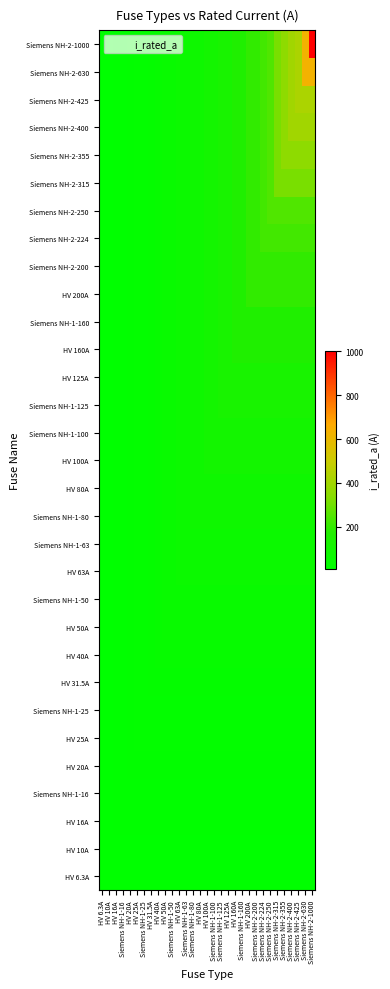

Reading right to left, list all the values displayed in this chart.

HV 6.3A: Siemens NH-2-1000=6.3	Siemens NH-2-630=6.3	Siemens NH-2-425=6.3	Siemens NH-2-400=6.3	Siemens NH-2-355=6.3	Siemens NH-2-315=6.3	Siemens NH-2-250=6.3	Siemens NH-2-224=6.3	Siemens NH-2-200=6.3	HV 200A=6.3	Siemens NH-1-160=6.3	HV 160A=6.3	HV 125A=6.3	Siemens NH-1-125=6.3	Siemens NH-1-100=6.3	HV 100A=6.3	HV 80A=6.3	Siemens NH-1-80=6.3	Siemens NH-1-63=6.3	HV 63A=6.3	Siemens NH-1-50=6.3	HV 50A=6.3	HV 40A=6.3	HV 31.5A=6.3	Siemens NH-1-25=6.3	HV 25A=6.3	HV 20A=6.3	Siemens NH-1-16=6.3	HV 16A=6.3	HV 10A=6.3	HV 6.3A=6.3
HV 10A: Siemens NH-2-1000=10.0	Siemens NH-2-630=10.0	Siemens NH-2-425=10.0	Siemens NH-2-400=10.0	Siemens NH-2-355=10.0	Siemens NH-2-315=10.0	Siemens NH-2-250=10.0	Siemens NH-2-224=10.0	Siemens NH-2-200=10.0	HV 200A=10.0	Siemens NH-1-160=10.0	HV 160A=10.0	HV 125A=10.0	Siemens NH-1-125=10.0	Siemens NH-1-100=10.0	HV 100A=10.0	HV 80A=10.0	Siemens NH-1-80=10.0	Siemens NH-1-63=10.0	HV 63A=10.0	Siemens NH-1-50=10.0	HV 50A=10.0	HV 40A=10.0	HV 31.5A=10.0	Siemens NH-1-25=10.0	HV 25A=10.0	HV 20A=10.0	Siemens NH-1-16=10.0	HV 16A=10.0	HV 10A=10.0	HV 6.3A=6.3
HV 16A: Siemens NH-2-1000=16.0	Siemens NH-2-630=16.0	Siemens NH-2-425=16.0	Siemens NH-2-400=16.0	Siemens NH-2-355=16.0	Siemens NH-2-315=16.0	Siemens NH-2-250=16.0	Siemens NH-2-224=16.0	Siemens NH-2-200=16.0	HV 200A=16.0	Siemens NH-1-160=16.0	HV 160A=16.0	HV 125A=16.0	Siemens NH-1-125=16.0	Siemens NH-1-100=16.0	HV 100A=16.0	HV 80A=16.0	Siemens NH-1-80=16.0	Siemens NH-1-63=16.0	HV 63A=16.0	Siemens NH-1-50=16.0	HV 50A=16.0	HV 40A=16.0	HV 31.5A=16.0	Siemens NH-1-25=16.0	HV 25A=16.0	HV 20A=16.0	Siemens NH-1-16=16.0	HV 16A=16.0	HV 10A=10.0	HV 6.3A=6.3
Siemens NH-1-16: Siemens NH-2-1000=16.0	Siemens NH-2-630=16.0	Siemens NH-2-425=16.0	Siemens NH-2-400=16.0	Siemens NH-2-355=16.0	Siemens NH-2-315=16.0	Siemens NH-2-250=16.0	Siemens NH-2-224=16.0	Siemens NH-2-200=16.0	HV 200A=16.0	Siemens NH-1-160=16.0	HV 160A=16.0	HV 125A=16.0	Siemens NH-1-125=16.0	Siemens NH-1-100=16.0	HV 100A=16.0	HV 80A=16.0	Siemens NH-1-80=16.0	Siemens NH-1-63=16.0	HV 63A=16.0	Siemens NH-1-50=16.0	HV 50A=16.0	HV 40A=16.0	HV 31.5A=16.0	Siemens NH-1-25=16.0	HV 25A=16.0	HV 20A=16.0	Siemens NH-1-16=16.0	HV 16A=16.0	HV 10A=10.0	HV 6.3A=6.3
HV 20A: Siemens NH-2-1000=20.0	Siemens NH-2-630=20.0	Siemens NH-2-425=20.0	Siemens NH-2-400=20.0	Siemens NH-2-355=20.0	Siemens NH-2-315=20.0	Siemens NH-2-250=20.0	Siemens NH-2-224=20.0	Siemens NH-2-200=20.0	HV 200A=20.0	Siemens NH-1-160=20.0	HV 160A=20.0	HV 125A=20.0	Siemens NH-1-125=20.0	Siemens NH-1-100=20.0	HV 100A=20.0	HV 80A=20.0	Siemens NH-1-80=20.0	Siemens NH-1-63=20.0	HV 63A=20.0	Siemens NH-1-50=20.0	HV 50A=20.0	HV 40A=20.0	HV 31.5A=20.0	Siemens NH-1-25=20.0	HV 25A=20.0	HV 20A=20.0	Siemens NH-1-16=16.0	HV 16A=16.0	HV 10A=10.0	HV 6.3A=6.3
HV 25A: Siemens NH-2-1000=25.0	Siemens NH-2-630=25.0	Siemens NH-2-425=25.0	Siemens NH-2-400=25.0	Siemens NH-2-355=25.0	Siemens NH-2-315=25.0	Siemens NH-2-250=25.0	Siemens NH-2-224=25.0	Siemens NH-2-200=25.0	HV 200A=25.0	Siemens NH-1-160=25.0	HV 160A=25.0	HV 125A=25.0	Siemens NH-1-125=25.0	Siemens NH-1-100=25.0	HV 100A=25.0	HV 80A=25.0	Siemens NH-1-80=25.0	Siemens NH-1-63=25.0	HV 63A=25.0	Siemens NH-1-50=25.0	HV 50A=25.0	HV 40A=25.0	HV 31.5A=25.0	Siemens NH-1-25=25.0	HV 25A=25.0	HV 20A=20.0	Siemens NH-1-16=16.0	HV 16A=16.0	HV 10A=10.0	HV 6.3A=6.3
Siemens NH-1-25: Siemens NH-2-1000=25.0	Siemens NH-2-630=25.0	Siemens NH-2-425=25.0	Siemens NH-2-400=25.0	Siemens NH-2-355=25.0	Siemens NH-2-315=25.0	Siemens NH-2-250=25.0	Siemens NH-2-224=25.0	Siemens NH-2-200=25.0	HV 200A=25.0	Siemens NH-1-160=25.0	HV 160A=25.0	HV 125A=25.0	Siemens NH-1-125=25.0	Siemens NH-1-100=25.0	HV 100A=25.0	HV 80A=25.0	Siemens NH-1-80=25.0	Siemens NH-1-63=25.0	HV 63A=25.0	Siemens NH-1-50=25.0	HV 50A=25.0	HV 40A=25.0	HV 31.5A=25.0	Siemens NH-1-25=25.0	HV 25A=25.0	HV 20A=20.0	Siemens NH-1-16=16.0	HV 16A=16.0	HV 10A=10.0	HV 6.3A=6.3
HV 31.5A: Siemens NH-2-1000=31.5	Siemens NH-2-630=31.5	Siemens NH-2-425=31.5	Siemens NH-2-400=31.5	Siemens NH-2-355=31.5	Siemens NH-2-315=31.5	Siemens NH-2-250=31.5	Siemens NH-2-224=31.5	Siemens NH-2-200=31.5	HV 200A=31.5	Siemens NH-1-160=31.5	HV 160A=31.5	HV 125A=31.5	Siemens NH-1-125=31.5	Siemens NH-1-100=31.5	HV 100A=31.5	HV 80A=31.5	Siemens NH-1-80=31.5	Siemens NH-1-63=31.5	HV 63A=31.5	Siemens NH-1-50=31.5	HV 50A=31.5	HV 40A=31.5	HV 31.5A=31.5	Siemens NH-1-25=25.0	HV 25A=25.0	HV 20A=20.0	Siemens NH-1-16=16.0	HV 16A=16.0	HV 10A=10.0	HV 6.3A=6.3
HV 40A: Siemens NH-2-1000=40.0	Siemens NH-2-630=40.0	Siemens NH-2-425=40.0	Siemens NH-2-400=40.0	Siemens NH-2-355=40.0	Siemens NH-2-315=40.0	Siemens NH-2-250=40.0	Siemens NH-2-224=40.0	Siemens NH-2-200=40.0	HV 200A=40.0	Siemens NH-1-160=40.0	HV 160A=40.0	HV 125A=40.0	Siemens NH-1-125=40.0	Siemens NH-1-100=40.0	HV 100A=40.0	HV 80A=40.0	Siemens NH-1-80=40.0	Siemens NH-1-63=40.0	HV 63A=40.0	Siemens NH-1-50=40.0	HV 50A=40.0	HV 40A=40.0	HV 31.5A=31.5	Siemens NH-1-25=25.0	HV 25A=25.0	HV 20A=20.0	Siemens NH-1-16=16.0	HV 16A=16.0	HV 10A=10.0	HV 6.3A=6.3
HV 50A: Siemens NH-2-1000=50.0	Siemens NH-2-630=50.0	Siemens NH-2-425=50.0	Siemens NH-2-400=50.0	Siemens NH-2-355=50.0	Siemens NH-2-315=50.0	Siemens NH-2-250=50.0	Siemens NH-2-224=50.0	Siemens NH-2-200=50.0	HV 200A=50.0	Siemens NH-1-160=50.0	HV 160A=50.0	HV 125A=50.0	Siemens NH-1-125=50.0	Siemens NH-1-100=50.0	HV 100A=50.0	HV 80A=50.0	Siemens NH-1-80=50.0	Siemens NH-1-63=50.0	HV 63A=50.0	Siemens NH-1-50=50.0	HV 50A=50.0	HV 40A=40.0	HV 31.5A=31.5	Siemens NH-1-25=25.0	HV 25A=25.0	HV 20A=20.0	Siemens NH-1-16=16.0	HV 16A=16.0	HV 10A=10.0	HV 6.3A=6.3
Siemens NH-1-50: Siemens NH-2-1000=50.0	Siemens NH-2-630=50.0	Siemens NH-2-425=50.0	Siemens NH-2-400=50.0	Siemens NH-2-355=50.0	Siemens NH-2-315=50.0	Siemens NH-2-250=50.0	Siemens NH-2-224=50.0	Siemens NH-2-200=50.0	HV 200A=50.0	Siemens NH-1-160=50.0	HV 160A=50.0	HV 125A=50.0	Siemens NH-1-125=50.0	Siemens NH-1-100=50.0	HV 100A=50.0	HV 80A=50.0	Siemens NH-1-80=50.0	Siemens NH-1-63=50.0	HV 63A=50.0	Siemens NH-1-50=50.0	HV 50A=50.0	HV 40A=40.0	HV 31.5A=31.5	Siemens NH-1-25=25.0	HV 25A=25.0	HV 20A=20.0	Siemens NH-1-16=16.0	HV 16A=16.0	HV 10A=10.0	HV 6.3A=6.3
HV 63A: Siemens NH-2-1000=63.0	Siemens NH-2-630=63.0	Siemens NH-2-425=63.0	Siemens NH-2-400=63.0	Siemens NH-2-355=63.0	Siemens NH-2-315=63.0	Siemens NH-2-250=63.0	Siemens NH-2-224=63.0	Siemens NH-2-200=63.0	HV 200A=63.0	Siemens NH-1-160=63.0	HV 160A=63.0	HV 125A=63.0	Siemens NH-1-125=63.0	Siemens NH-1-100=63.0	HV 100A=63.0	HV 80A=63.0	Siemens NH-1-80=63.0	Siemens NH-1-63=63.0	HV 63A=63.0	Siemens NH-1-50=50.0	HV 50A=50.0	HV 40A=40.0	HV 31.5A=31.5	Siemens NH-1-25=25.0	HV 25A=25.0	HV 20A=20.0	Siemens NH-1-16=16.0	HV 16A=16.0	HV 10A=10.0	HV 6.3A=6.3
Siemens NH-1-63: Siemens NH-2-1000=63.0	Siemens NH-2-630=63.0	Siemens NH-2-425=63.0	Siemens NH-2-400=63.0	Siemens NH-2-355=63.0	Siemens NH-2-315=63.0	Siemens NH-2-250=63.0	Siemens NH-2-224=63.0	Siemens NH-2-200=63.0	HV 200A=63.0	Siemens NH-1-160=63.0	HV 160A=63.0	HV 125A=63.0	Siemens NH-1-125=63.0	Siemens NH-1-100=63.0	HV 100A=63.0	HV 80A=63.0	Siemens NH-1-80=63.0	Siemens NH-1-63=63.0	HV 63A=63.0	Siemens NH-1-50=50.0	HV 50A=50.0	HV 40A=40.0	HV 31.5A=31.5	Siemens NH-1-25=25.0	HV 25A=25.0	HV 20A=20.0	Siemens NH-1-16=16.0	HV 16A=16.0	HV 10A=10.0	HV 6.3A=6.3
Siemens NH-1-80: Siemens NH-2-1000=80.0	Siemens NH-2-630=80.0	Siemens NH-2-425=80.0	Siemens NH-2-400=80.0	Siemens NH-2-355=80.0	Siemens NH-2-315=80.0	Siemens NH-2-250=80.0	Siemens NH-2-224=80.0	Siemens NH-2-200=80.0	HV 200A=80.0	Siemens NH-1-160=80.0	HV 160A=80.0	HV 125A=80.0	Siemens NH-1-125=80.0	Siemens NH-1-100=80.0	HV 100A=80.0	HV 80A=80.0	Siemens NH-1-80=80.0	Siemens NH-1-63=63.0	HV 63A=63.0	Siemens NH-1-50=50.0	HV 50A=50.0	HV 40A=40.0	HV 31.5A=31.5	Siemens NH-1-25=25.0	HV 25A=25.0	HV 20A=20.0	Siemens NH-1-16=16.0	HV 16A=16.0	HV 10A=10.0	HV 6.3A=6.3
HV 80A: Siemens NH-2-1000=80.0	Siemens NH-2-630=80.0	Siemens NH-2-425=80.0	Siemens NH-2-400=80.0	Siemens NH-2-355=80.0	Siemens NH-2-315=80.0	Siemens NH-2-250=80.0	Siemens NH-2-224=80.0	Siemens NH-2-200=80.0	HV 200A=80.0	Siemens NH-1-160=80.0	HV 160A=80.0	HV 125A=80.0	Siemens NH-1-125=80.0	Siemens NH-1-100=80.0	HV 100A=80.0	HV 80A=80.0	Siemens NH-1-80=80.0	Siemens NH-1-63=63.0	HV 63A=63.0	Siemens NH-1-50=50.0	HV 50A=50.0	HV 40A=40.0	HV 31.5A=31.5	Siemens NH-1-25=25.0	HV 25A=25.0	HV 20A=20.0	Siemens NH-1-16=16.0	HV 16A=16.0	HV 10A=10.0	HV 6.3A=6.3
HV 100A: Siemens NH-2-1000=100.0	Siemens NH-2-630=100.0	Siemens NH-2-425=100.0	Siemens NH-2-400=100.0	Siemens NH-2-355=100.0	Siemens NH-2-315=100.0	Siemens NH-2-250=100.0	Siemens NH-2-224=100.0	Siemens NH-2-200=100.0	HV 200A=100.0	Siemens NH-1-160=100.0	HV 160A=100.0	HV 125A=100.0	Siemens NH-1-125=100.0	Siemens NH-1-100=100.0	HV 100A=100.0	HV 80A=80.0	Siemens NH-1-80=80.0	Siemens NH-1-63=63.0	HV 63A=63.0	Siemens NH-1-50=50.0	HV 50A=50.0	HV 40A=40.0	HV 31.5A=31.5	Siemens NH-1-25=25.0	HV 25A=25.0	HV 20A=20.0	Siemens NH-1-16=16.0	HV 16A=16.0	HV 10A=10.0	HV 6.3A=6.3
Siemens NH-1-100: Siemens NH-2-1000=100.0	Siemens NH-2-630=100.0	Siemens NH-2-425=100.0	Siemens NH-2-400=100.0	Siemens NH-2-355=100.0	Siemens NH-2-315=100.0	Siemens NH-2-250=100.0	Siemens NH-2-224=100.0	Siemens NH-2-200=100.0	HV 200A=100.0	Siemens NH-1-160=100.0	HV 160A=100.0	HV 125A=100.0	Siemens NH-1-125=100.0	Siemens NH-1-100=100.0	HV 100A=100.0	HV 80A=80.0	Siemens NH-1-80=80.0	Siemens NH-1-63=63.0	HV 63A=63.0	Siemens NH-1-50=50.0	HV 50A=50.0	HV 40A=40.0	HV 31.5A=31.5	Siemens NH-1-25=25.0	HV 25A=25.0	HV 20A=20.0	Siemens NH-1-16=16.0	HV 16A=16.0	HV 10A=10.0	HV 6.3A=6.3
Siemens NH-1-125: Siemens NH-2-1000=125.0	Siemens NH-2-630=125.0	Siemens NH-2-425=125.0	Siemens NH-2-400=125.0	Siemens NH-2-355=125.0	Siemens NH-2-315=125.0	Siemens NH-2-250=125.0	Siemens NH-2-224=125.0	Siemens NH-2-200=125.0	HV 200A=125.0	Siemens NH-1-160=125.0	HV 160A=125.0	HV 125A=125.0	Siemens NH-1-125=125.0	Siemens NH-1-100=100.0	HV 100A=100.0	HV 80A=80.0	Siemens NH-1-80=80.0	Siemens NH-1-63=63.0	HV 63A=63.0	Siemens NH-1-50=50.0	HV 50A=50.0	HV 40A=40.0	HV 31.5A=31.5	Siemens NH-1-25=25.0	HV 25A=25.0	HV 20A=20.0	Siemens NH-1-16=16.0	HV 16A=16.0	HV 10A=10.0	HV 6.3A=6.3
HV 125A: Siemens NH-2-1000=125.0	Siemens NH-2-630=125.0	Siemens NH-2-425=125.0	Siemens NH-2-400=125.0	Siemens NH-2-355=125.0	Siemens NH-2-315=125.0	Siemens NH-2-250=125.0	Siemens NH-2-224=125.0	Siemens NH-2-200=125.0	HV 200A=125.0	Siemens NH-1-160=125.0	HV 160A=125.0	HV 125A=125.0	Siemens NH-1-125=125.0	Siemens NH-1-100=100.0	HV 100A=100.0	HV 80A=80.0	Siemens NH-1-80=80.0	Siemens NH-1-63=63.0	HV 63A=63.0	Siemens NH-1-50=50.0	HV 50A=50.0	HV 40A=40.0	HV 31.5A=31.5	Siemens NH-1-25=25.0	HV 25A=25.0	HV 20A=20.0	Siemens NH-1-16=16.0	HV 16A=16.0	HV 10A=10.0	HV 6.3A=6.3
HV 160A: Siemens NH-2-1000=160.0	Siemens NH-2-630=160.0	Siemens NH-2-425=160.0	Siemens NH-2-400=160.0	Siemens NH-2-355=160.0	Siemens NH-2-315=160.0	Siemens NH-2-250=160.0	Siemens NH-2-224=160.0	Siemens NH-2-200=160.0	HV 200A=160.0	Siemens NH-1-160=160.0	HV 160A=160.0	HV 125A=125.0	Siemens NH-1-125=125.0	Siemens NH-1-100=100.0	HV 100A=100.0	HV 80A=80.0	Siemens NH-1-80=80.0	Siemens NH-1-63=63.0	HV 63A=63.0	Siemens NH-1-50=50.0	HV 50A=50.0	HV 40A=40.0	HV 31.5A=31.5	Siemens NH-1-25=25.0	HV 25A=25.0	HV 20A=20.0	Siemens NH-1-16=16.0	HV 16A=16.0	HV 10A=10.0	HV 6.3A=6.3
Siemens NH-1-160: Siemens NH-2-1000=160.0	Siemens NH-2-630=160.0	Siemens NH-2-425=160.0	Siemens NH-2-400=160.0	Siemens NH-2-355=160.0	Siemens NH-2-315=160.0	Siemens NH-2-250=160.0	Siemens NH-2-224=160.0	Siemens NH-2-200=160.0	HV 200A=160.0	Siemens NH-1-160=160.0	HV 160A=160.0	HV 125A=125.0	Siemens NH-1-125=125.0	Siemens NH-1-100=100.0	HV 100A=100.0	HV 80A=80.0	Siemens NH-1-80=80.0	Siemens NH-1-63=63.0	HV 63A=63.0	Siemens NH-1-50=50.0	HV 50A=50.0	HV 40A=40.0	HV 31.5A=31.5	Siemens NH-1-25=25.0	HV 25A=25.0	HV 20A=20.0	Siemens NH-1-16=16.0	HV 16A=16.0	HV 10A=10.0	HV 6.3A=6.3
HV 200A: Siemens NH-2-1000=200.0	Siemens NH-2-630=200.0	Siemens NH-2-425=200.0	Siemens NH-2-400=200.0	Siemens NH-2-355=200.0	Siemens NH-2-315=200.0	Siemens NH-2-250=200.0	Siemens NH-2-224=200.0	Siemens NH-2-200=200.0	HV 200A=200.0	Siemens NH-1-160=160.0	HV 160A=160.0	HV 125A=125.0	Siemens NH-1-125=125.0	Siemens NH-1-100=100.0	HV 100A=100.0	HV 80A=80.0	Siemens NH-1-80=80.0	Siemens NH-1-63=63.0	HV 63A=63.0	Siemens NH-1-50=50.0	HV 50A=50.0	HV 40A=40.0	HV 31.5A=31.5	Siemens NH-1-25=25.0	HV 25A=25.0	HV 20A=20.0	Siemens NH-1-16=16.0	HV 16A=16.0	HV 10A=10.0	HV 6.3A=6.3
Siemens NH-2-200: Siemens NH-2-1000=200.0	Siemens NH-2-630=200.0	Siemens NH-2-425=200.0	Siemens NH-2-400=200.0	Siemens NH-2-355=200.0	Siemens NH-2-315=200.0	Siemens NH-2-250=200.0	Siemens NH-2-224=200.0	Siemens NH-2-200=200.0	HV 200A=200.0	Siemens NH-1-160=160.0	HV 160A=160.0	HV 125A=125.0	Siemens NH-1-125=125.0	Siemens NH-1-100=100.0	HV 100A=100.0	HV 80A=80.0	Siemens NH-1-80=80.0	Siemens NH-1-63=63.0	HV 63A=63.0	Siemens NH-1-50=50.0	HV 50A=50.0	HV 40A=40.0	HV 31.5A=31.5	Siemens NH-1-25=25.0	HV 25A=25.0	HV 20A=20.0	Siemens NH-1-16=16.0	HV 16A=16.0	HV 10A=10.0	HV 6.3A=6.3
Siemens NH-2-224: Siemens NH-2-1000=224.0	Siemens NH-2-630=224.0	Siemens NH-2-425=224.0	Siemens NH-2-400=224.0	Siemens NH-2-355=224.0	Siemens NH-2-315=224.0	Siemens NH-2-250=224.0	Siemens NH-2-224=224.0	Siemens NH-2-200=200.0	HV 200A=200.0	Siemens NH-1-160=160.0	HV 160A=160.0	HV 125A=125.0	Siemens NH-1-125=125.0	Siemens NH-1-100=100.0	HV 100A=100.0	HV 80A=80.0	Siemens NH-1-80=80.0	Siemens NH-1-63=63.0	HV 63A=63.0	Siemens NH-1-50=50.0	HV 50A=50.0	HV 40A=40.0	HV 31.5A=31.5	Siemens NH-1-25=25.0	HV 25A=25.0	HV 20A=20.0	Siemens NH-1-16=16.0	HV 16A=16.0	HV 10A=10.0	HV 6.3A=6.3
Siemens NH-2-250: Siemens NH-2-1000=250.0	Siemens NH-2-630=250.0	Siemens NH-2-425=250.0	Siemens NH-2-400=250.0	Siemens NH-2-355=250.0	Siemens NH-2-315=250.0	Siemens NH-2-250=250.0	Siemens NH-2-224=224.0	Siemens NH-2-200=200.0	HV 200A=200.0	Siemens NH-1-160=160.0	HV 160A=160.0	HV 125A=125.0	Siemens NH-1-125=125.0	Siemens NH-1-100=100.0	HV 100A=100.0	HV 80A=80.0	Siemens NH-1-80=80.0	Siemens NH-1-63=63.0	HV 63A=63.0	Siemens NH-1-50=50.0	HV 50A=50.0	HV 40A=40.0	HV 31.5A=31.5	Siemens NH-1-25=25.0	HV 25A=25.0	HV 20A=20.0	Siemens NH-1-16=16.0	HV 16A=16.0	HV 10A=10.0	HV 6.3A=6.3
Siemens NH-2-315: Siemens NH-2-1000=315.0	Siemens NH-2-630=315.0	Siemens NH-2-425=315.0	Siemens NH-2-400=315.0	Siemens NH-2-355=315.0	Siemens NH-2-315=315.0	Siemens NH-2-250=250.0	Siemens NH-2-224=224.0	Siemens NH-2-200=200.0	HV 200A=200.0	Siemens NH-1-160=160.0	HV 160A=160.0	HV 125A=125.0	Siemens NH-1-125=125.0	Siemens NH-1-100=100.0	HV 100A=100.0	HV 80A=80.0	Siemens NH-1-80=80.0	Siemens NH-1-63=63.0	HV 63A=63.0	Siemens NH-1-50=50.0	HV 50A=50.0	HV 40A=40.0	HV 31.5A=31.5	Siemens NH-1-25=25.0	HV 25A=25.0	HV 20A=20.0	Siemens NH-1-16=16.0	HV 16A=16.0	HV 10A=10.0	HV 6.3A=6.3
Siemens NH-2-355: Siemens NH-2-1000=355.0	Siemens NH-2-630=355.0	Siemens NH-2-425=355.0	Siemens NH-2-400=355.0	Siemens NH-2-355=355.0	Siemens NH-2-315=315.0	Siemens NH-2-250=250.0	Siemens NH-2-224=224.0	Siemens NH-2-200=200.0	HV 200A=200.0	Siemens NH-1-160=160.0	HV 160A=160.0	HV 125A=125.0	Siemens NH-1-125=125.0	Siemens NH-1-100=100.0	HV 100A=100.0	HV 80A=80.0	Siemens NH-1-80=80.0	Siemens NH-1-63=63.0	HV 63A=63.0	Siemens NH-1-50=50.0	HV 50A=50.0	HV 40A=40.0	HV 31.5A=31.5	Siemens NH-1-25=25.0	HV 25A=25.0	HV 20A=20.0	Siemens NH-1-16=16.0	HV 16A=16.0	HV 10A=10.0	HV 6.3A=6.3
Siemens NH-2-400: Siemens NH-2-1000=400.0	Siemens NH-2-630=400.0	Siemens NH-2-425=400.0	Siemens NH-2-400=400.0	Siemens NH-2-355=355.0	Siemens NH-2-315=315.0	Siemens NH-2-250=250.0	Siemens NH-2-224=224.0	Siemens NH-2-200=200.0	HV 200A=200.0	Siemens NH-1-160=160.0	HV 160A=160.0	HV 125A=125.0	Siemens NH-1-125=125.0	Siemens NH-1-100=100.0	HV 100A=100.0	HV 80A=80.0	Siemens NH-1-80=80.0	Siemens NH-1-63=63.0	HV 63A=63.0	Siemens NH-1-50=50.0	HV 50A=50.0	HV 40A=40.0	HV 31.5A=31.5	Siemens NH-1-25=25.0	HV 25A=25.0	HV 20A=20.0	Siemens NH-1-16=16.0	HV 16A=16.0	HV 10A=10.0	HV 6.3A=6.3
Siemens NH-2-425: Siemens NH-2-1000=425.0	Siemens NH-2-630=425.0	Siemens NH-2-425=425.0	Siemens NH-2-400=400.0	Siemens NH-2-355=355.0	Siemens NH-2-315=315.0	Siemens NH-2-250=250.0	Siemens NH-2-224=224.0	Siemens NH-2-200=200.0	HV 200A=200.0	Siemens NH-1-160=160.0	HV 160A=160.0	HV 125A=125.0	Siemens NH-1-125=125.0	Siemens NH-1-100=100.0	HV 100A=100.0	HV 80A=80.0	Siemens NH-1-80=80.0	Siemens NH-1-63=63.0	HV 63A=63.0	Siemens NH-1-50=50.0	HV 50A=50.0	HV 40A=40.0	HV 31.5A=31.5	Siemens NH-1-25=25.0	HV 25A=25.0	HV 20A=20.0	Siemens NH-1-16=16.0	HV 16A=16.0	HV 10A=10.0	HV 6.3A=6.3
Siemens NH-2-630: Siemens NH-2-1000=630.0	Siemens NH-2-630=630.0	Siemens NH-2-425=425.0	Siemens NH-2-400=400.0	Siemens NH-2-355=355.0	Siemens NH-2-315=315.0	Siemens NH-2-250=250.0	Siemens NH-2-224=224.0	Siemens NH-2-200=200.0	HV 200A=200.0	Siemens NH-1-160=160.0	HV 160A=160.0	HV 125A=125.0	Siemens NH-1-125=125.0	Siemens NH-1-100=100.0	HV 100A=100.0	HV 80A=80.0	Siemens NH-1-80=80.0	Siemens NH-1-63=63.0	HV 63A=63.0	Siemens NH-1-50=50.0	HV 50A=50.0	HV 40A=40.0	HV 31.5A=31.5	Siemens NH-1-25=25.0	HV 25A=25.0	HV 20A=20.0	Siemens NH-1-16=16.0	HV 16A=16.0	HV 10A=10.0	HV 6.3A=6.3
Siemens NH-2-1000: Siemens NH-2-1000=1000.0	Siemens NH-2-630=630.0	Siemens NH-2-425=425.0	Siemens NH-2-400=400.0	Siemens NH-2-355=355.0	Siemens NH-2-315=315.0	Siemens NH-2-250=250.0	Siemens NH-2-224=224.0	Siemens NH-2-200=200.0	HV 200A=200.0	Siemens NH-1-160=160.0	HV 160A=160.0	HV 125A=125.0	Siemens NH-1-125=125.0	Siemens NH-1-100=100.0	HV 100A=100.0	HV 80A=80.0	Siemens NH-1-80=80.0	Siemens NH-1-63=63.0	HV 63A=63.0	Siemens NH-1-50=50.0	HV 50A=50.0	HV 40A=40.0	HV 31.5A=31.5	Siemens NH-1-25=25.0	HV 25A=25.0	HV 20A=20.0	Siemens NH-1-16=16.0	HV 16A=16.0	HV 10A=10.0	HV 6.3A=6.3